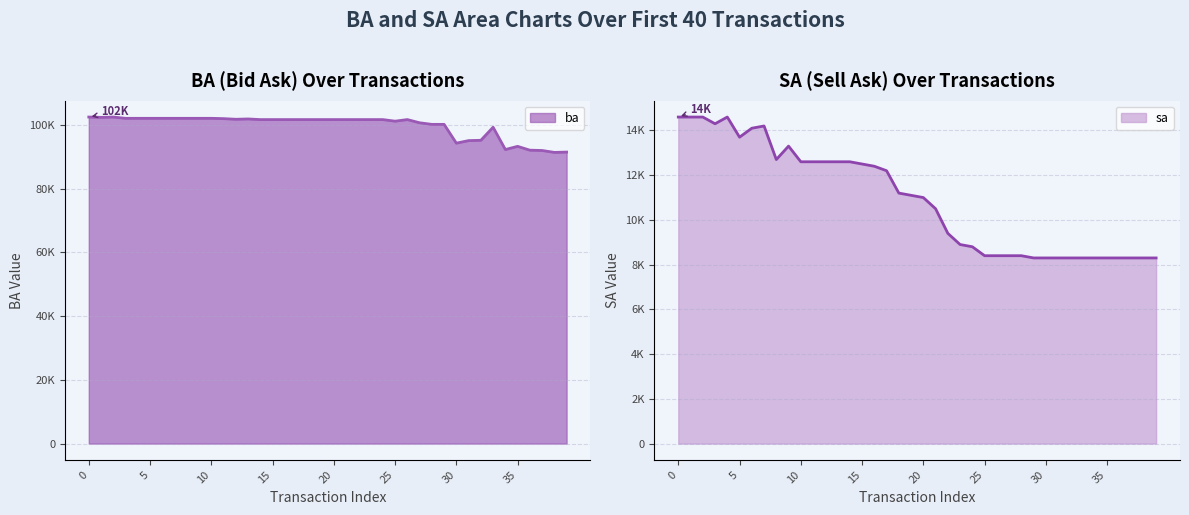

True or false: sa and ba intersect in this chart.

False